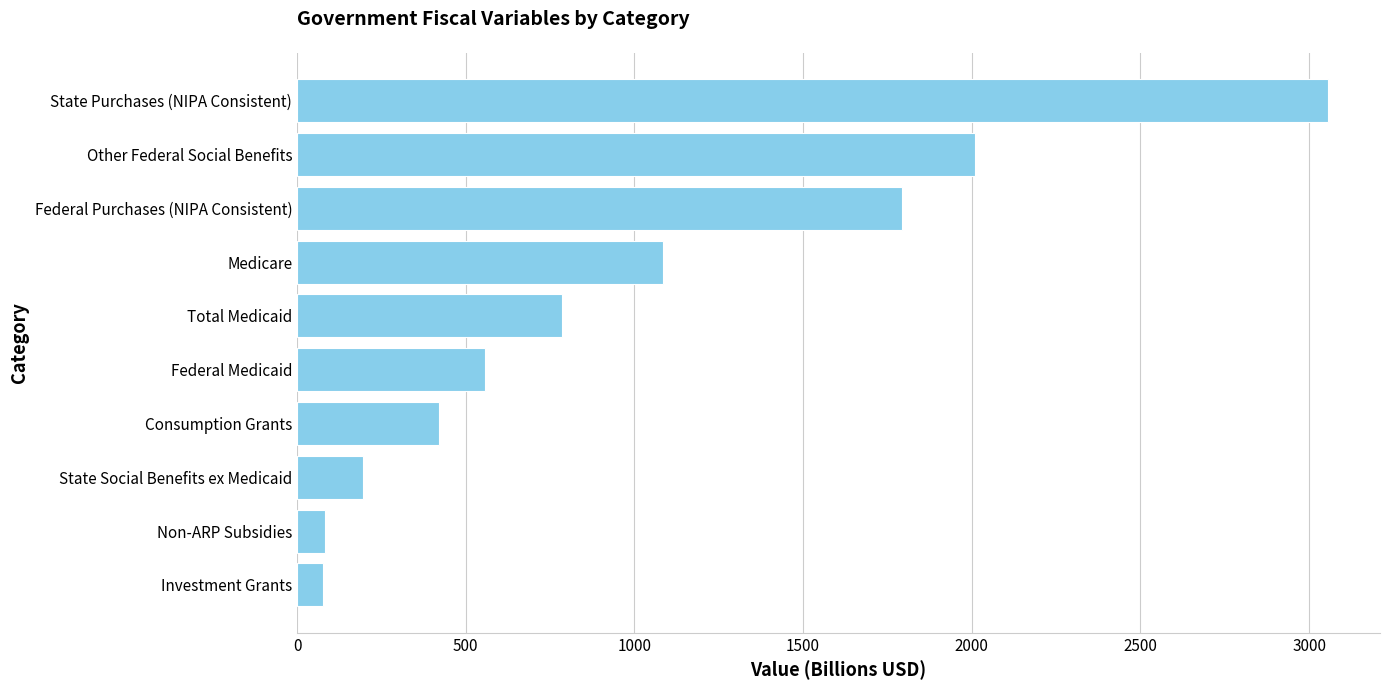

How many categories are shown in the chart?

10